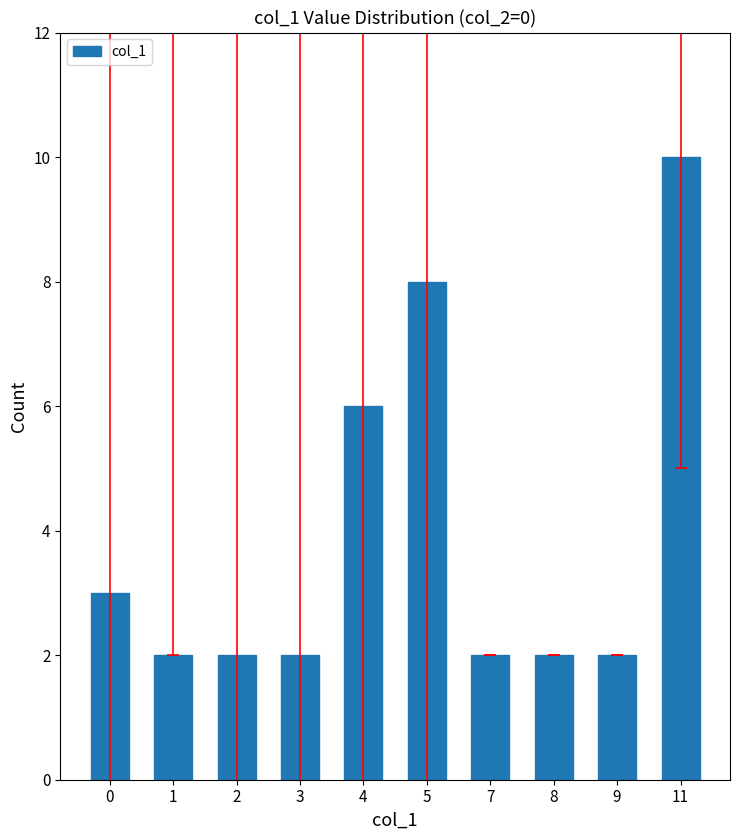

How many series are shown in this chart?

1